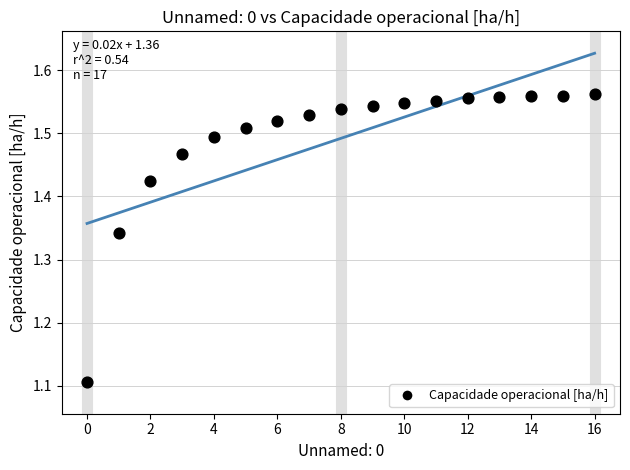

What Y value in the scatter plot is closest to 1?

1.1